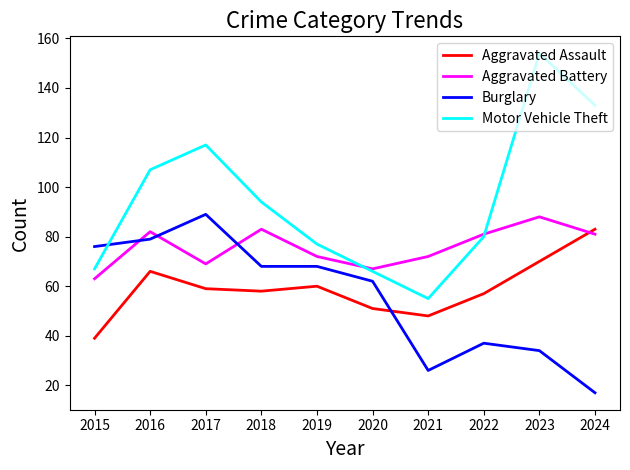

Between 2021 and 2022, which series saw the biggest shift?

Motor Vehicle Theft